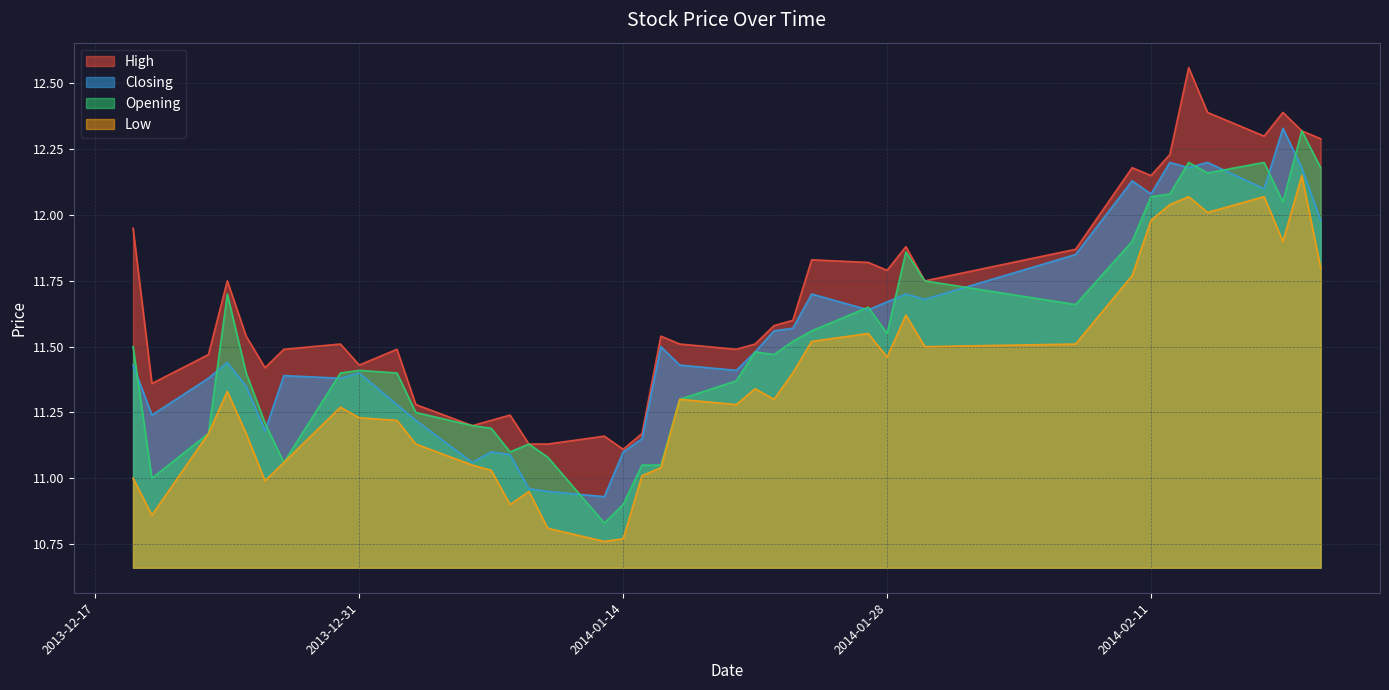

What are all the series names shown in the legend?

High, Closing, Opening, Low